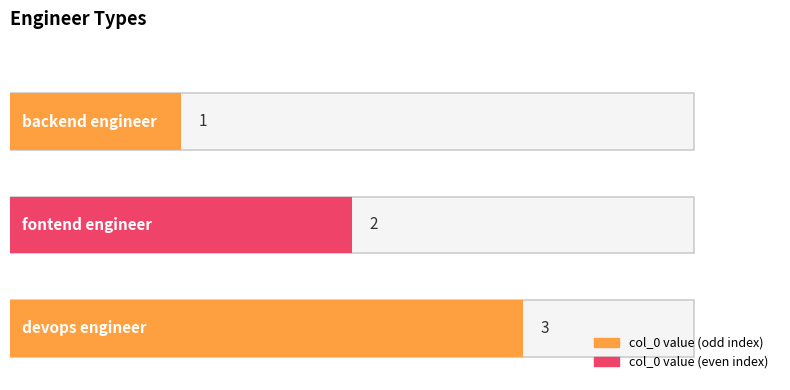

The value at backend engineer is 1. True or false?

True